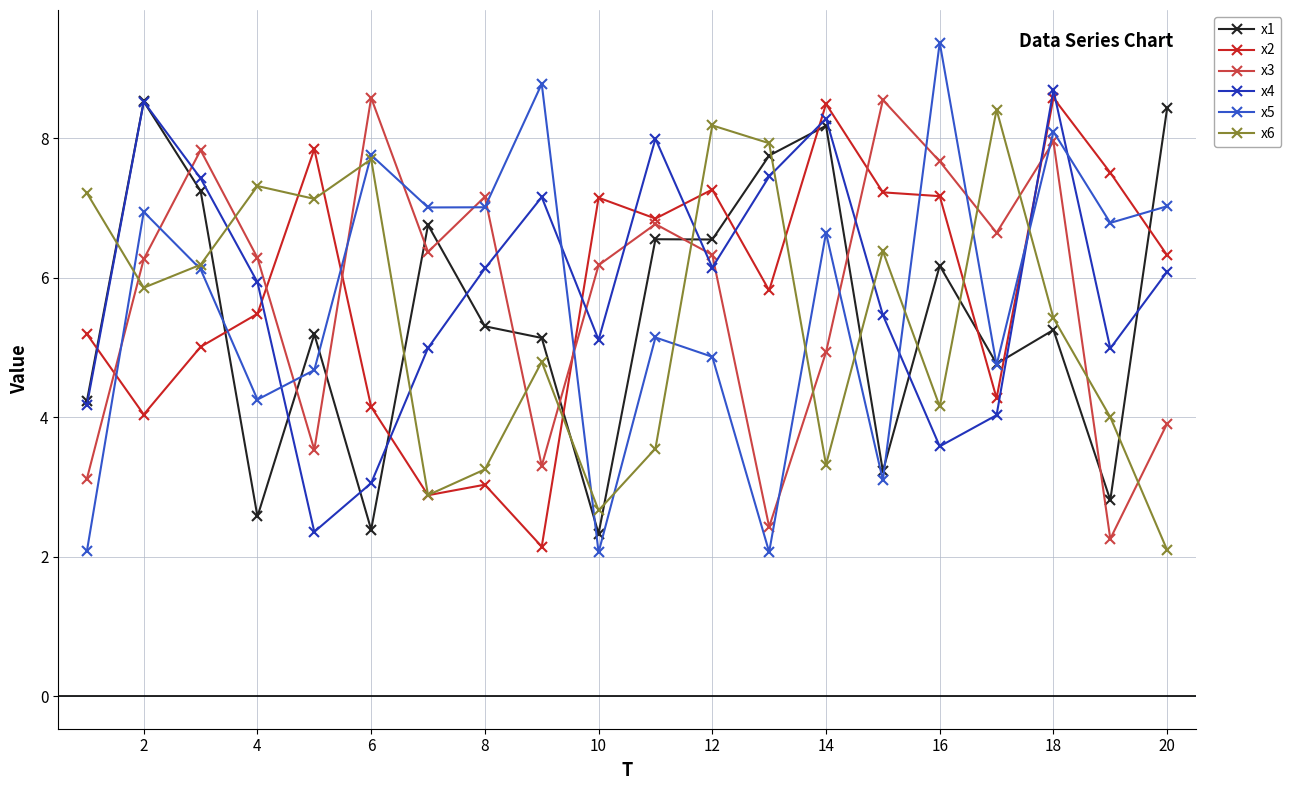

What is the difference between the second highest and second lowest values in the x3 series?

6.1